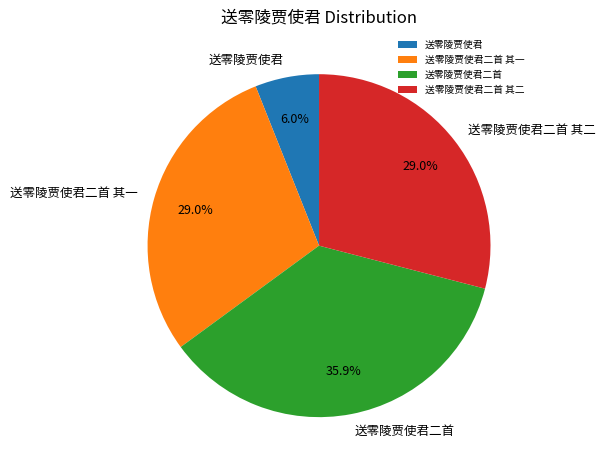

How much of the chart is everything except 送零陵贾使君?

94.0%